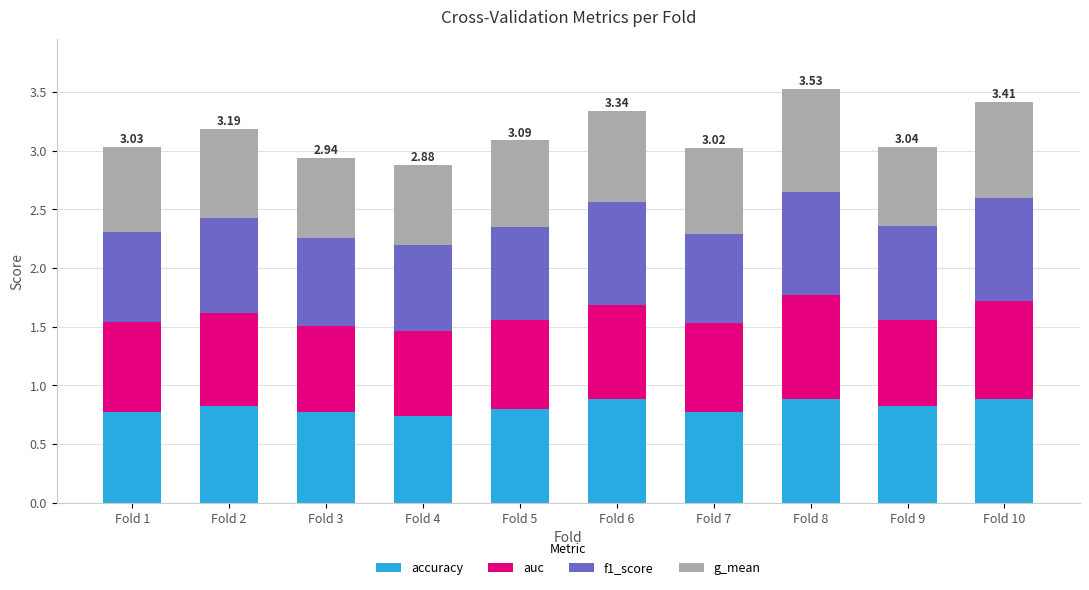

What is the total value across all series at Fold 10?

3.4